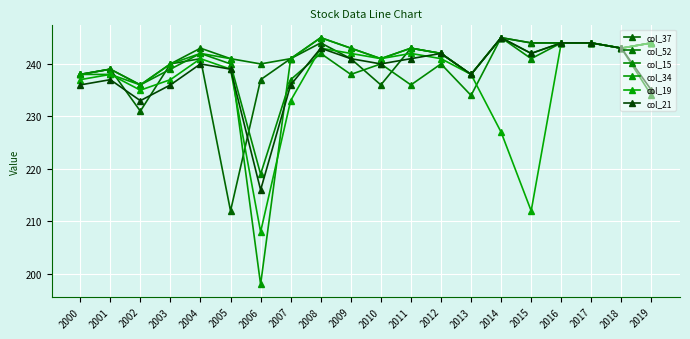

What is the sum of the col_19 values at 2019 and 2000?

481